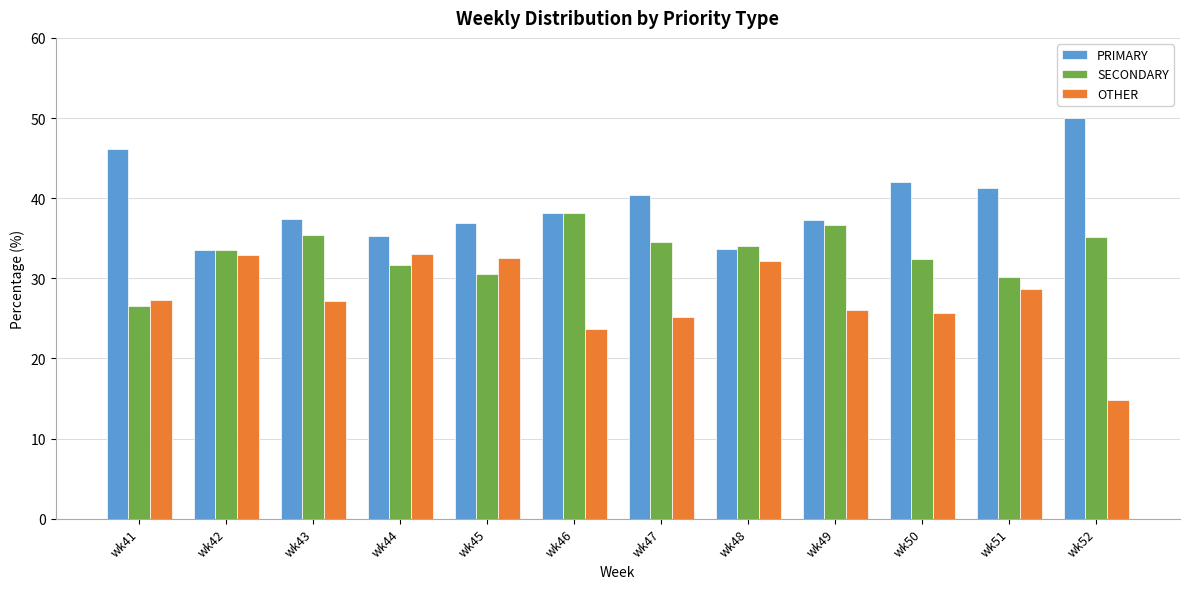

Is it true that PRIMARY equals 46.1 at wk41?

True